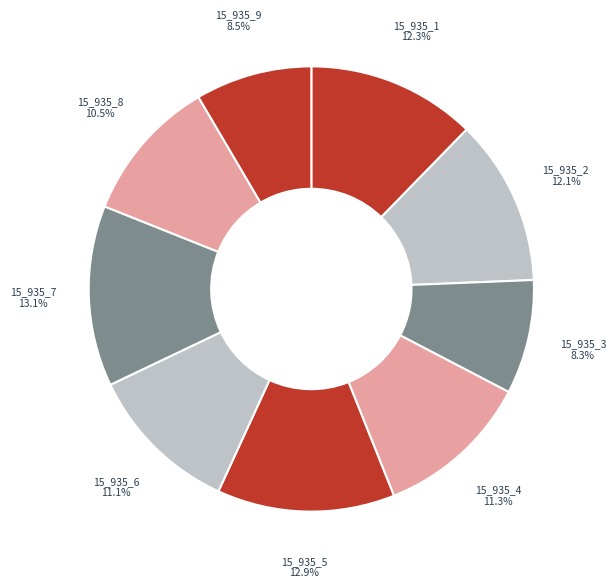

To the nearest percent, what is the difference between the largest and smallest slice percentages?

5%